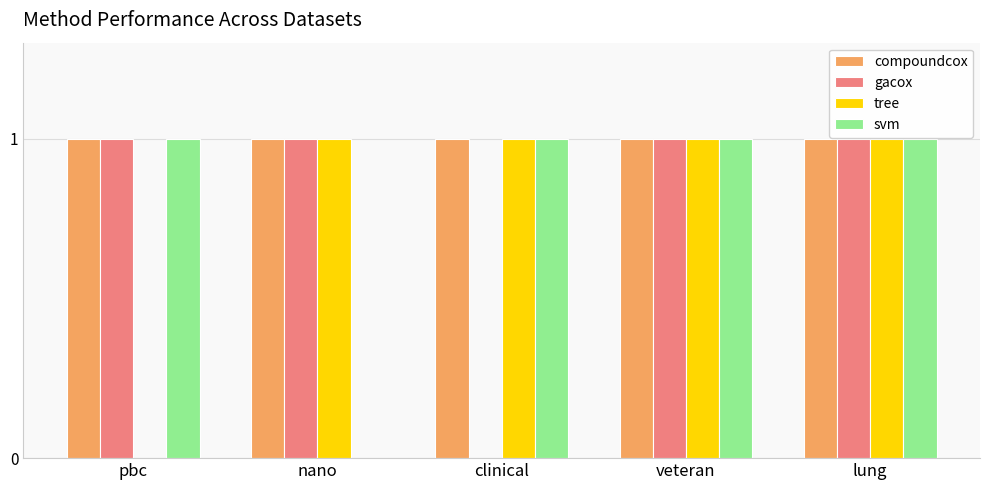

Between nano and veteran, which series saw the biggest shift?

svm